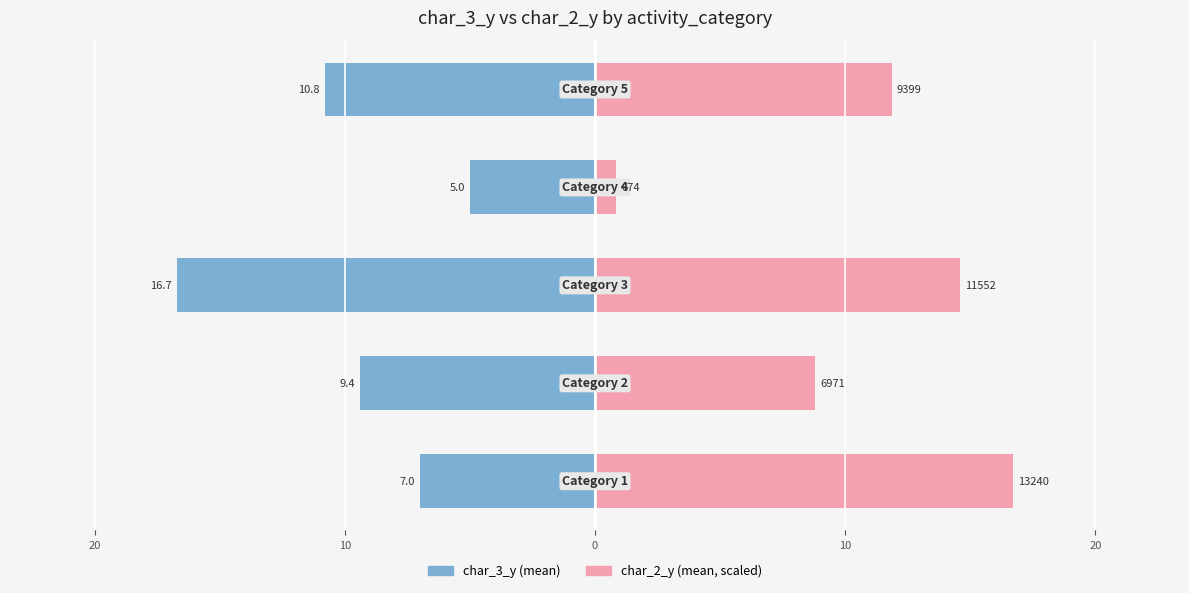

How many categories are shown in the chart?

5